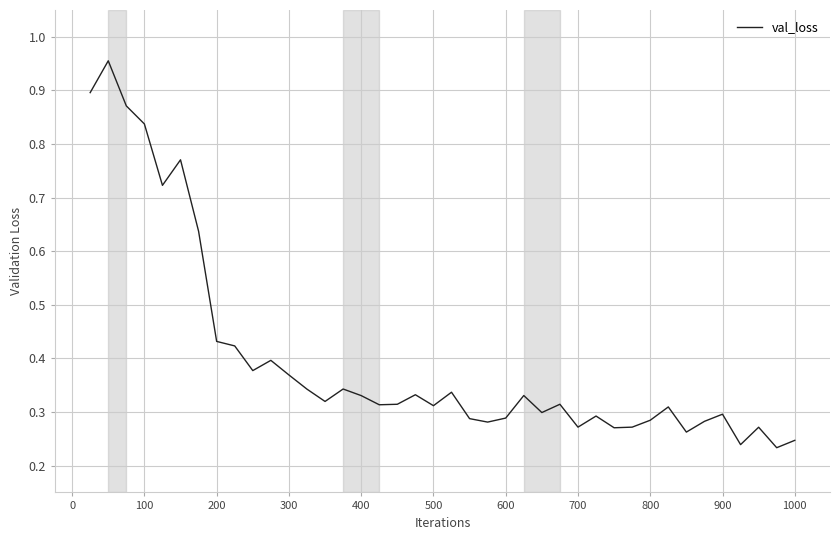

How many lines are shown in the chart?

1